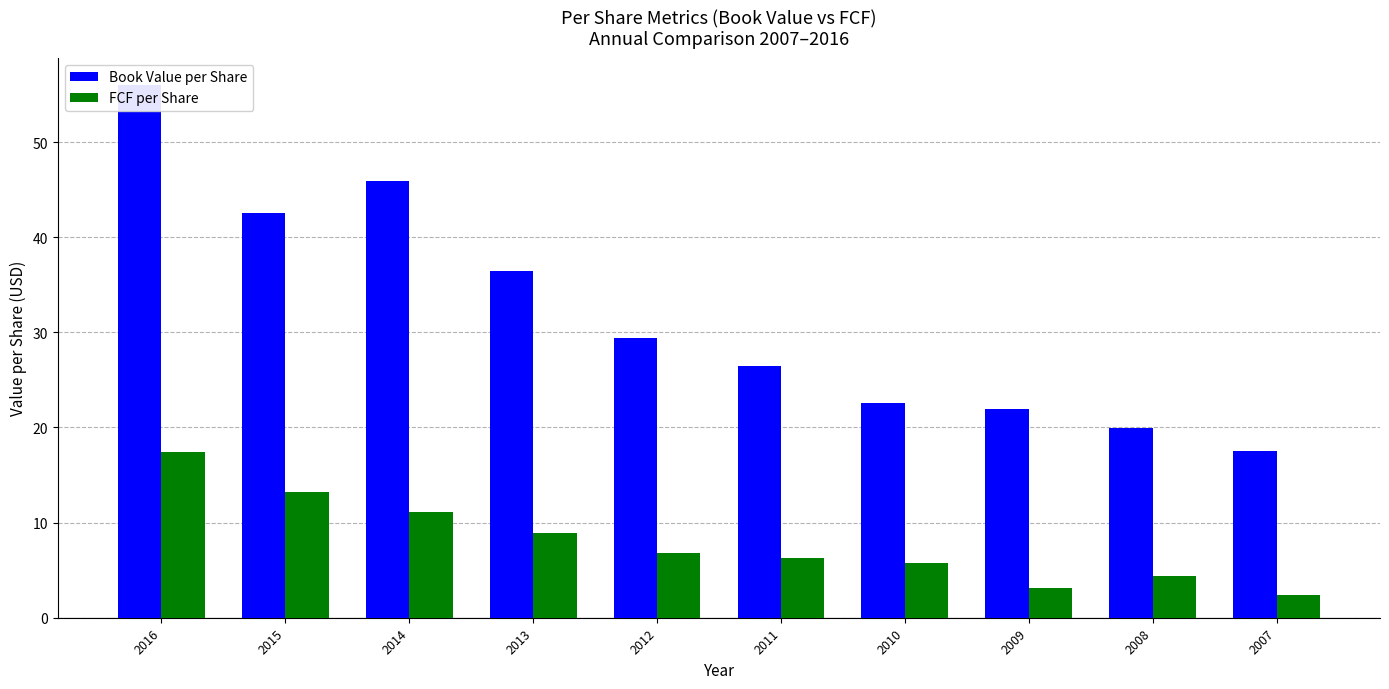

Where is FCF per Share nearest to the value 9?

2013